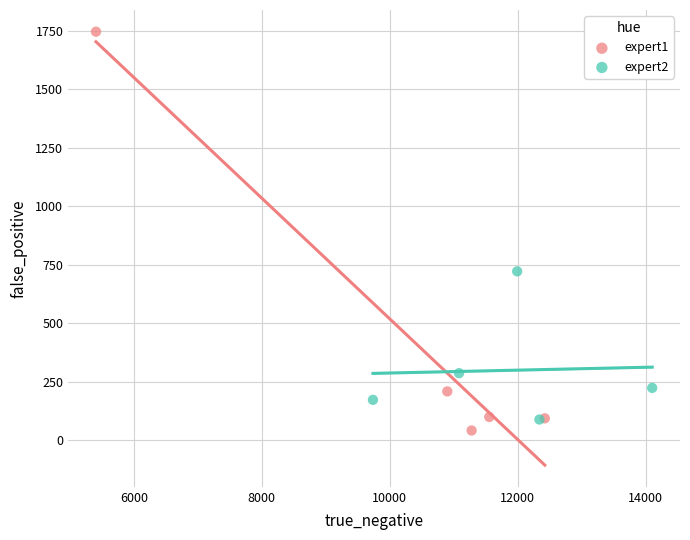

Which series contains the highest Y value?

expert1